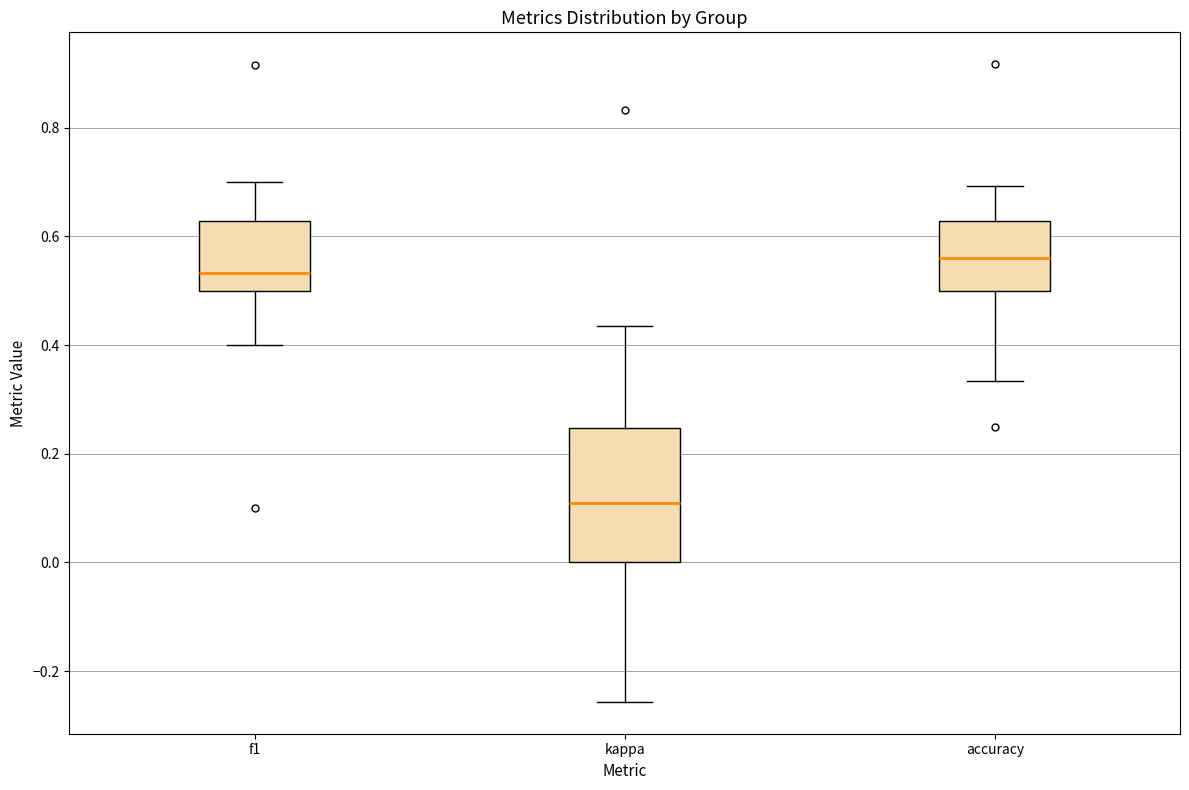

Comparing the boxes themselves (not the whiskers), which one is the tallest?

kappa